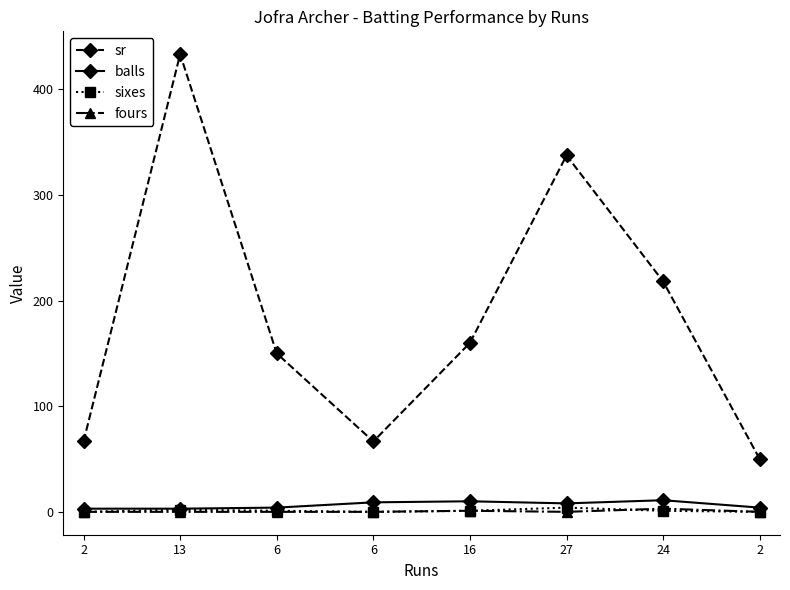

Between 6 and 2, which series saw the biggest shift?

sr